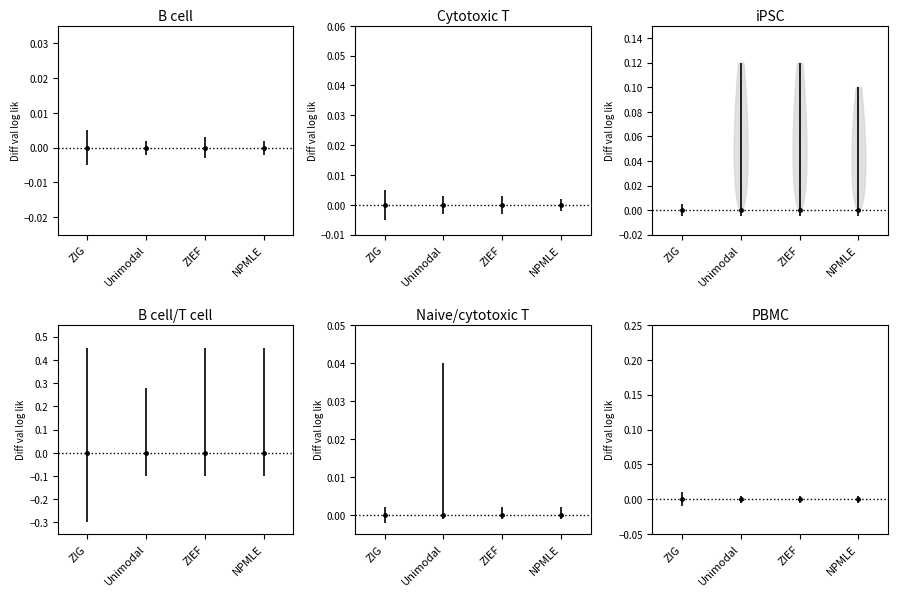

Is the value of Unimodal at Unimodal greater than the value of ZIEF at ZIG?

Yes